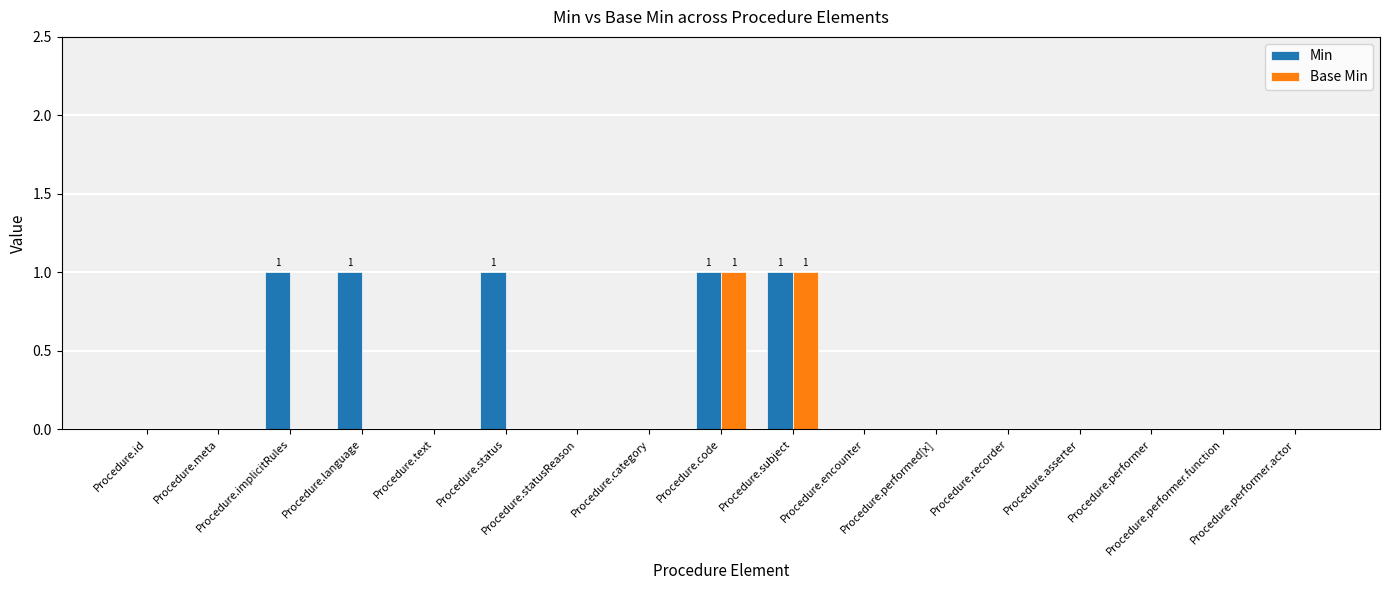

What is the sum of all Min values?

5